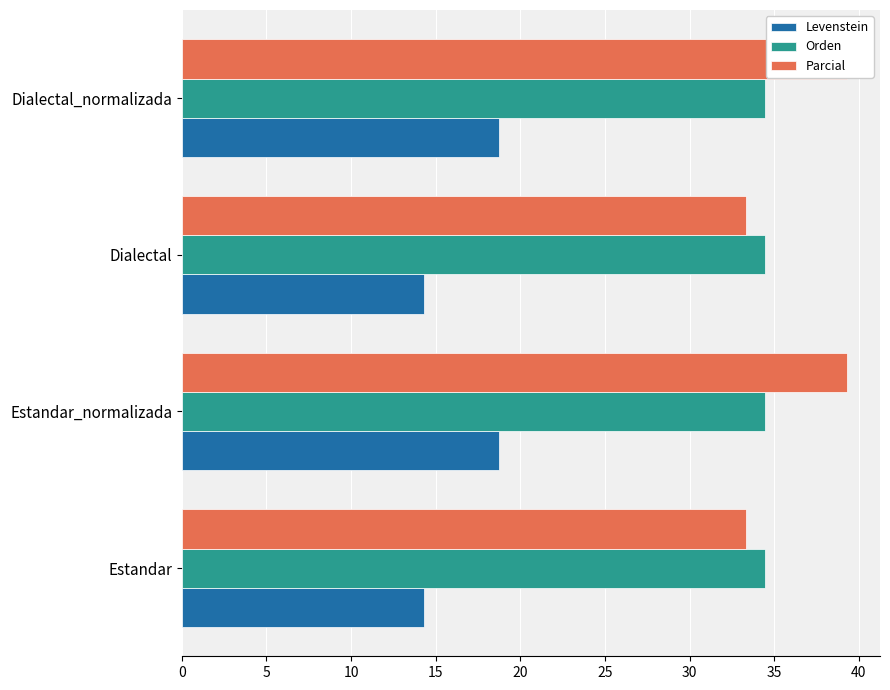

True or false: Levenstein has a value of 24.5 at Estandar.

False